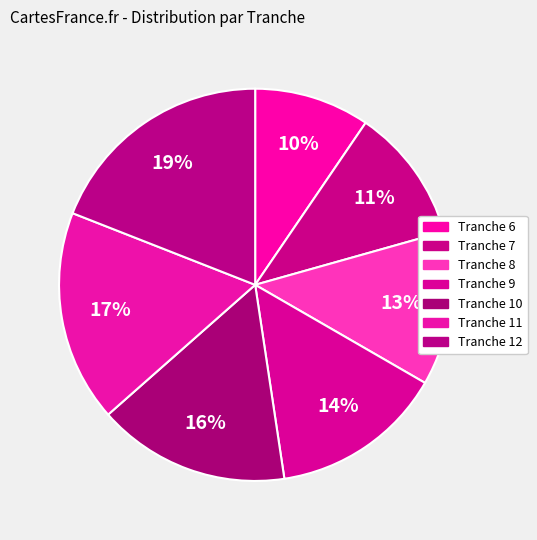

Rank the categories by value from lowest to highest.

Tranche 6, Tranche 7, Tranche 8, Tranche 9, Tranche 10, Tranche 11, Tranche 12